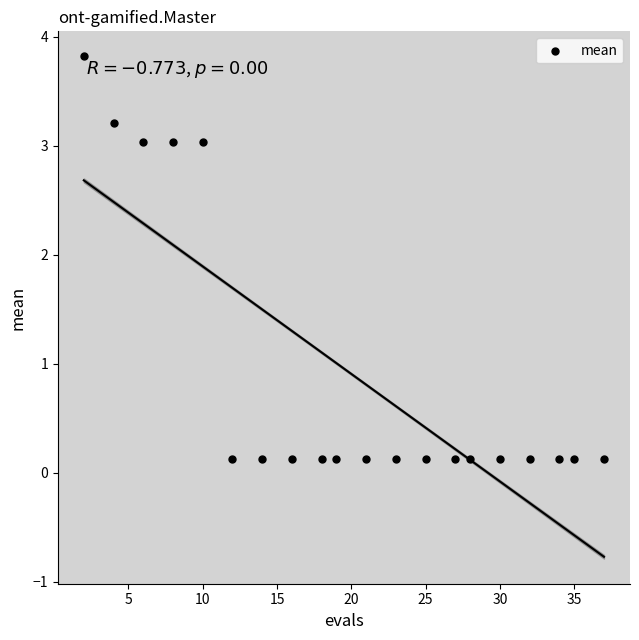

What is the range of Y values (max minus min)?

3.7